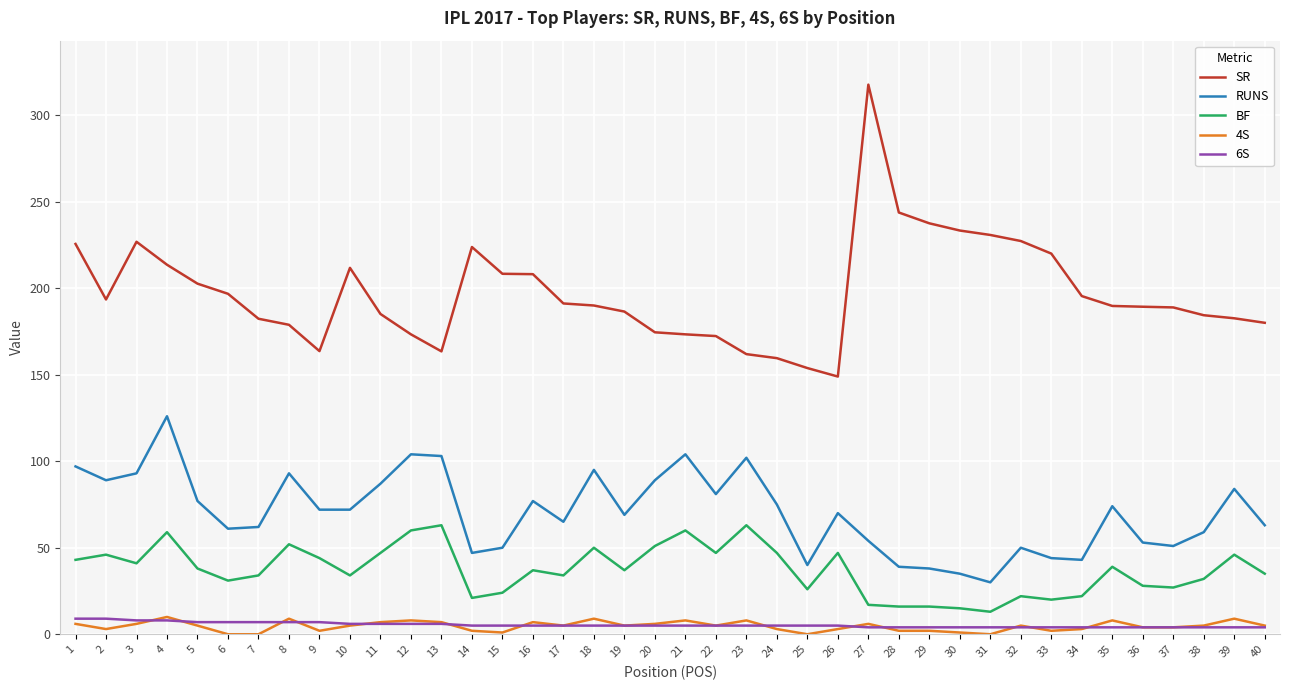

Does the chart display data point markers on the line(s)?

No